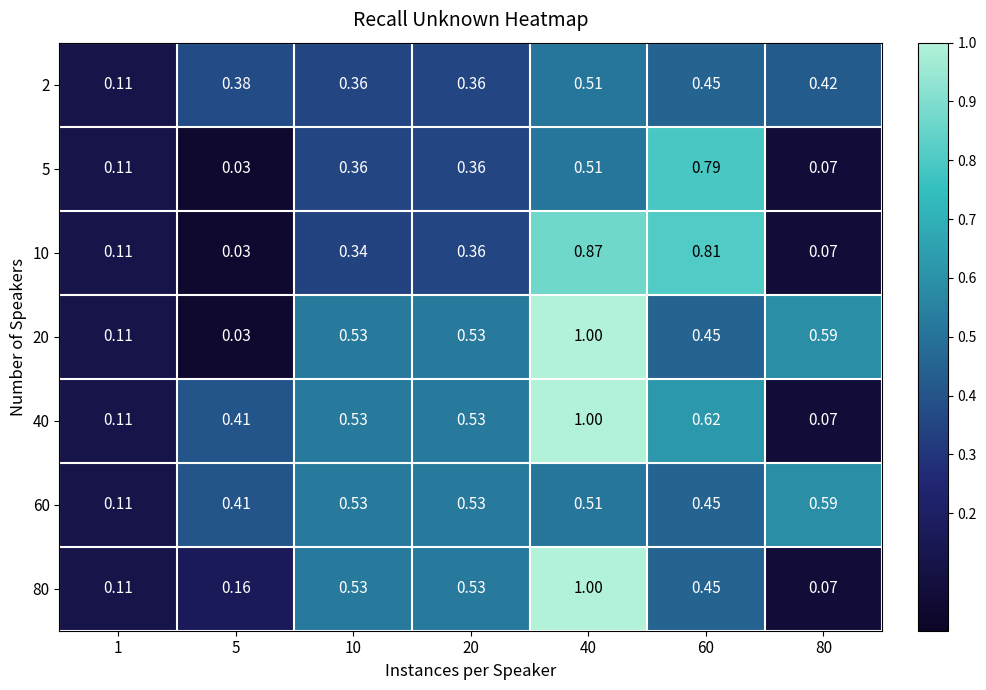

Is the value of 40 at 60 greater than the value of 20 at 40?

No